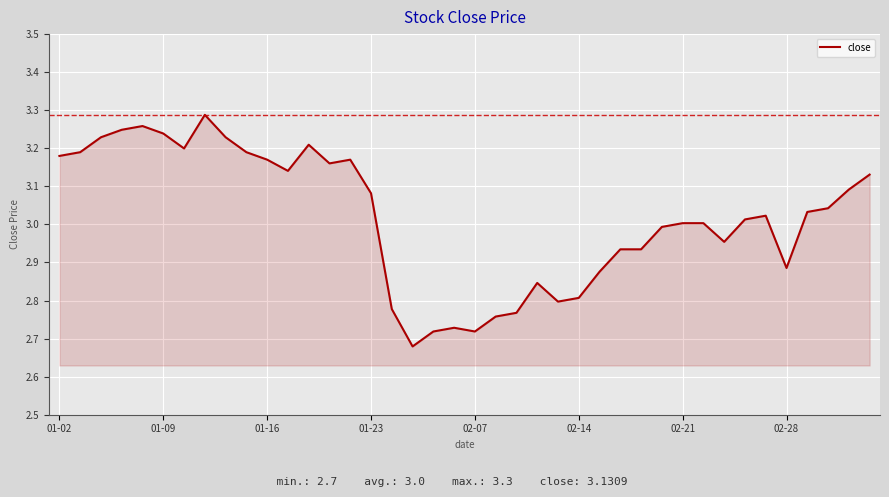

What is the difference between the maximum and minimum values?

0.6